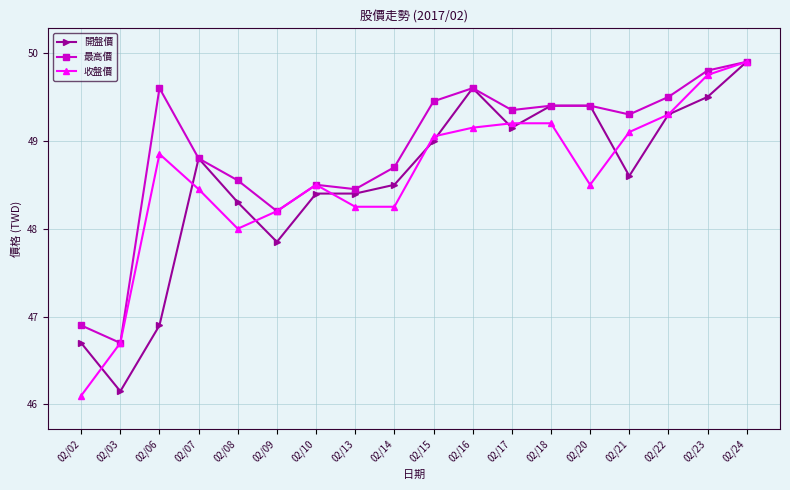

Which series has the largest total across all categories?

最高價